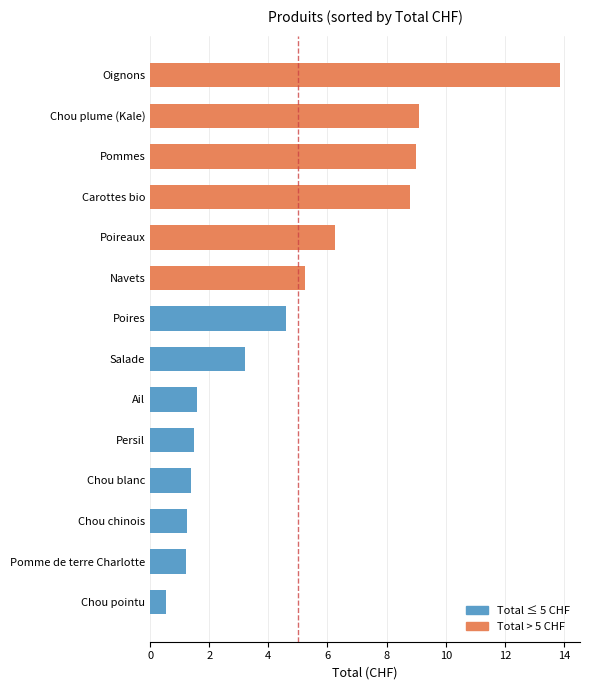

Which category has the highest value across all series?

Oignons